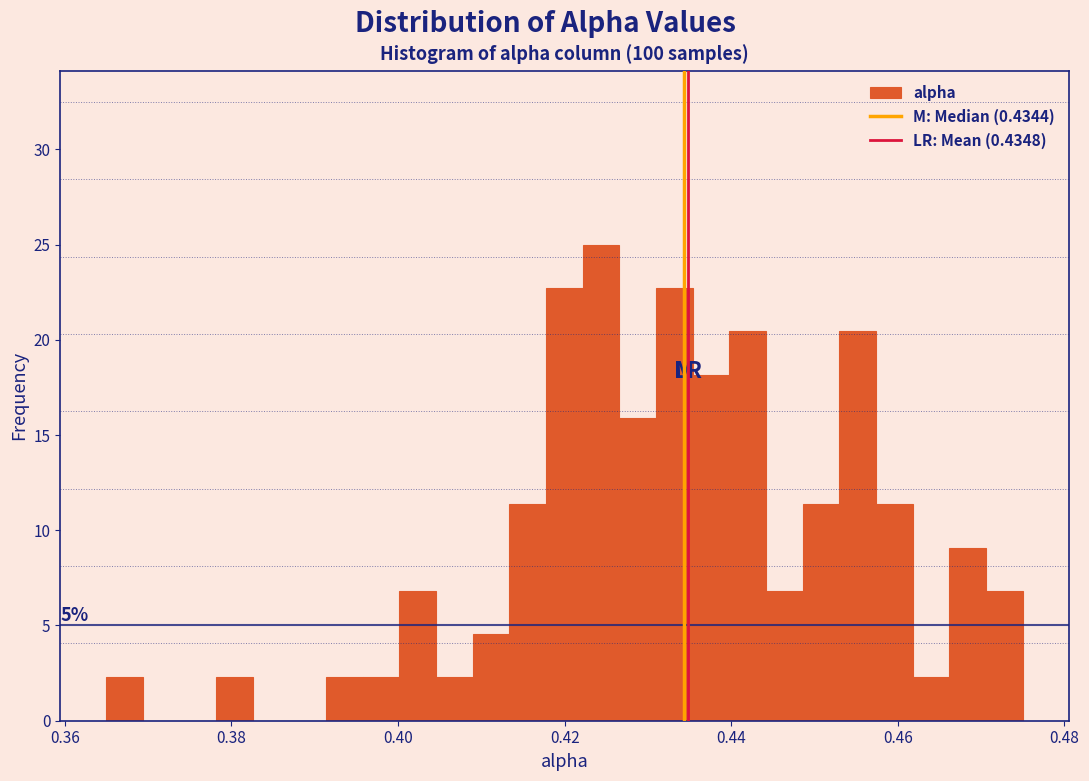

Read against the x-axis, roughly where is the centre of the tallest bar?

0.424